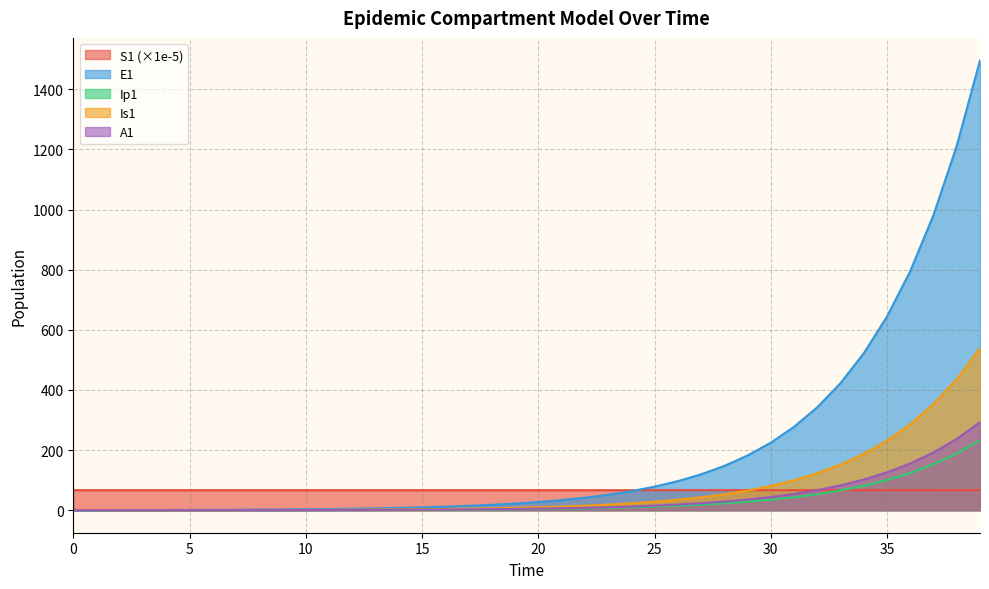

What is the difference between the highest and lowest values at 23?

58.7